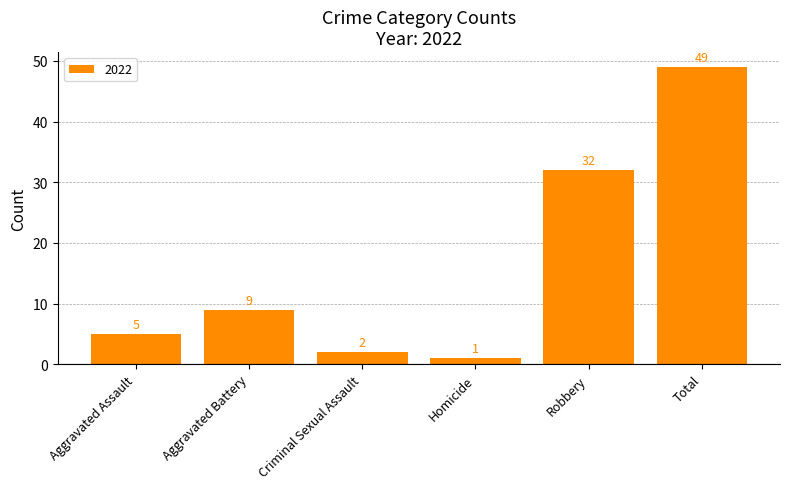

List the labels in order of value, smallest first.

Homicide, Criminal Sexual Assault, Aggravated Assault, Aggravated Battery, Robbery, Total